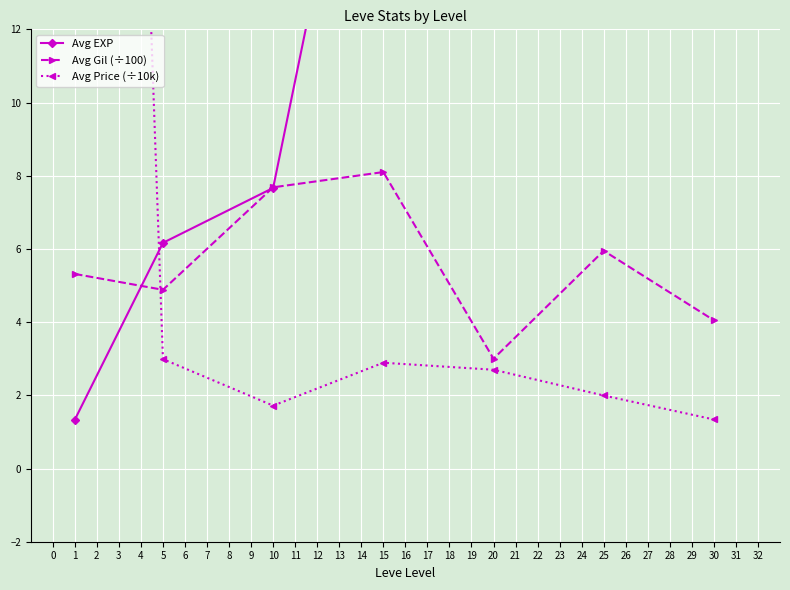

How many interior local valleys does the Avg Gil (÷100) series have?

2